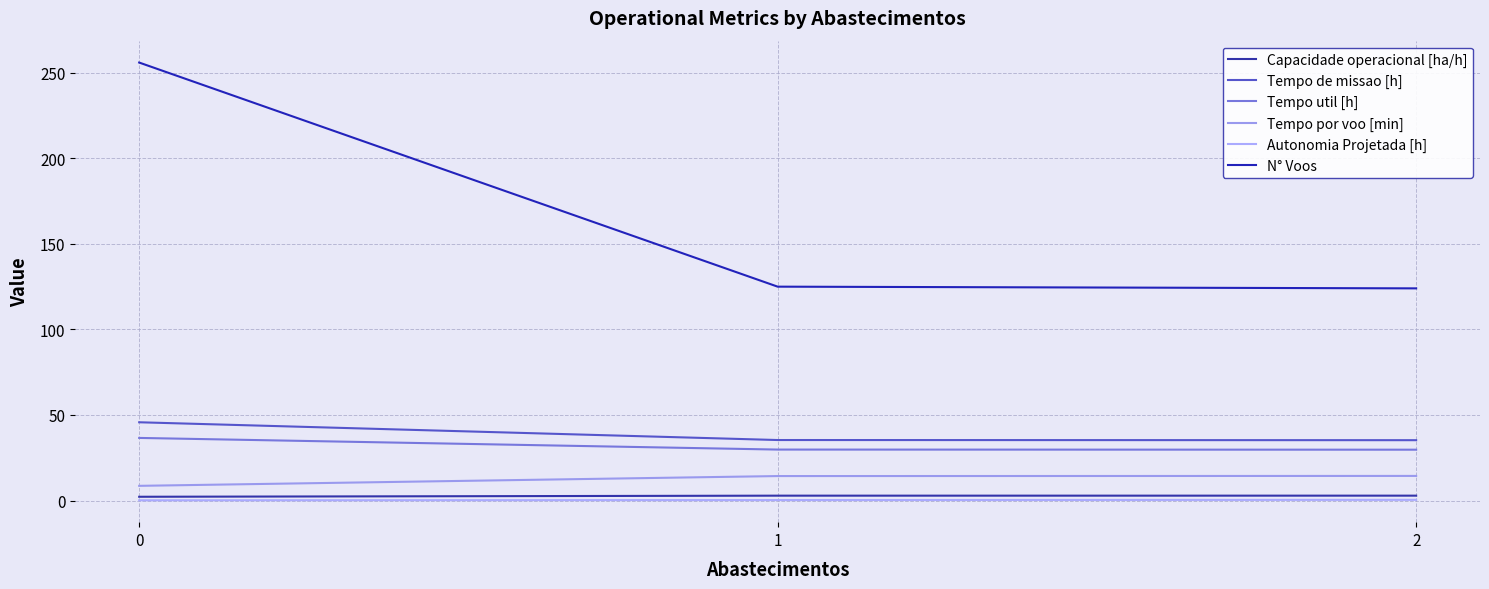

How many values in the Tempo por voo [min] series are below 14?

1